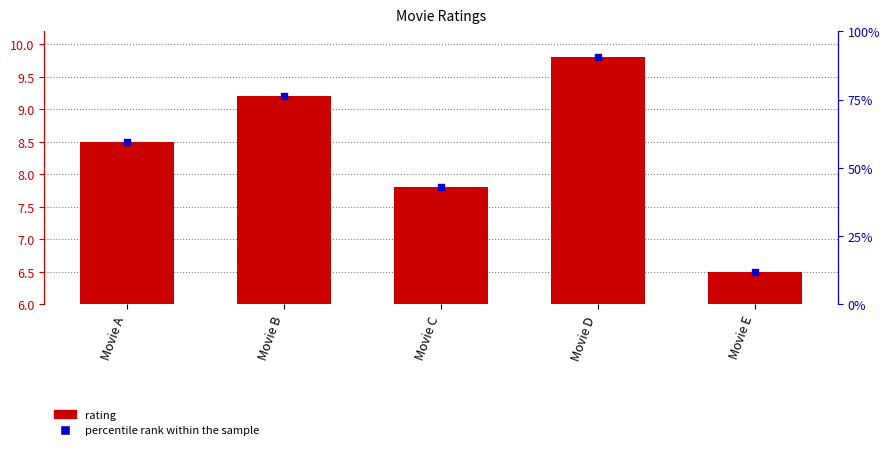

Which series reaches the minimum Y coordinate?

rating